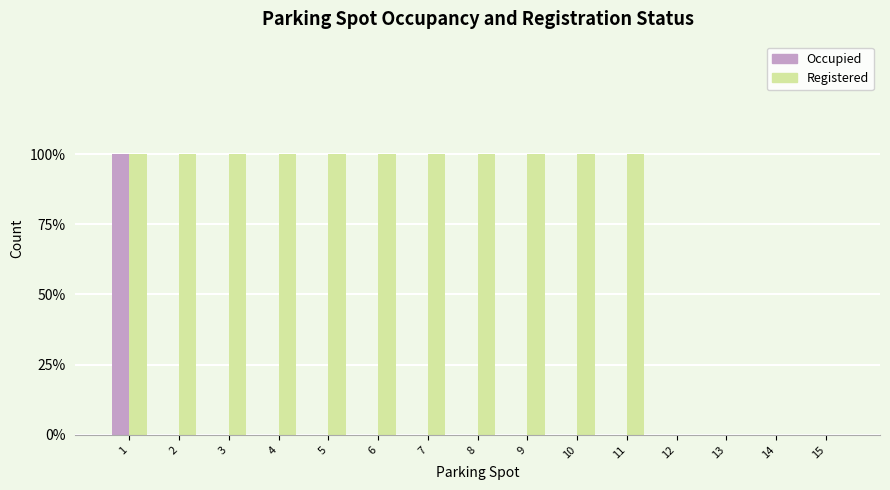

Which label corresponds to the largest value in the chart?

1